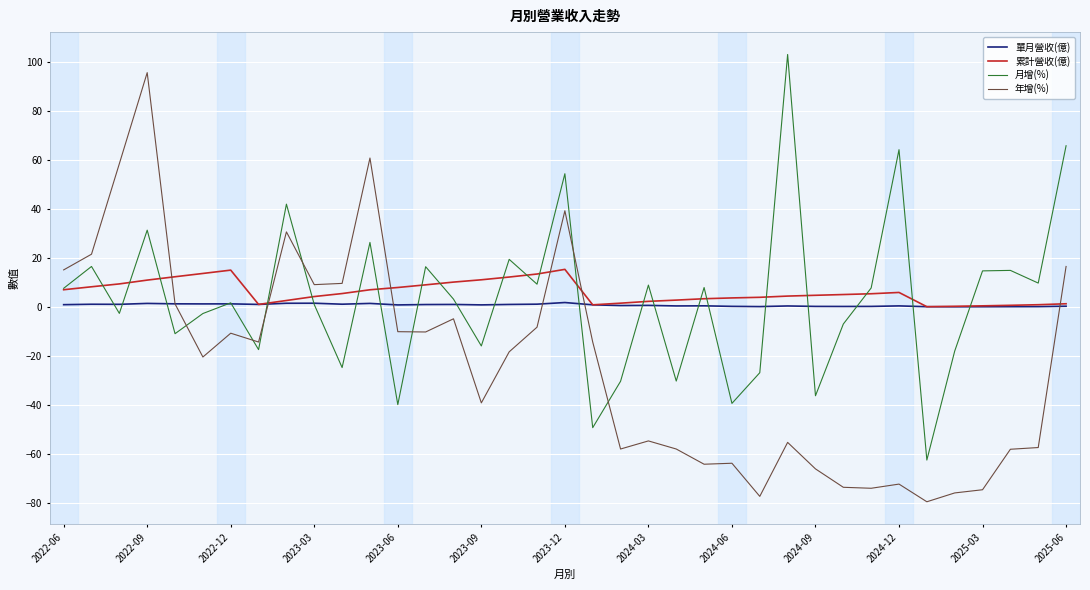

What is the greatest value displayed?

103.0